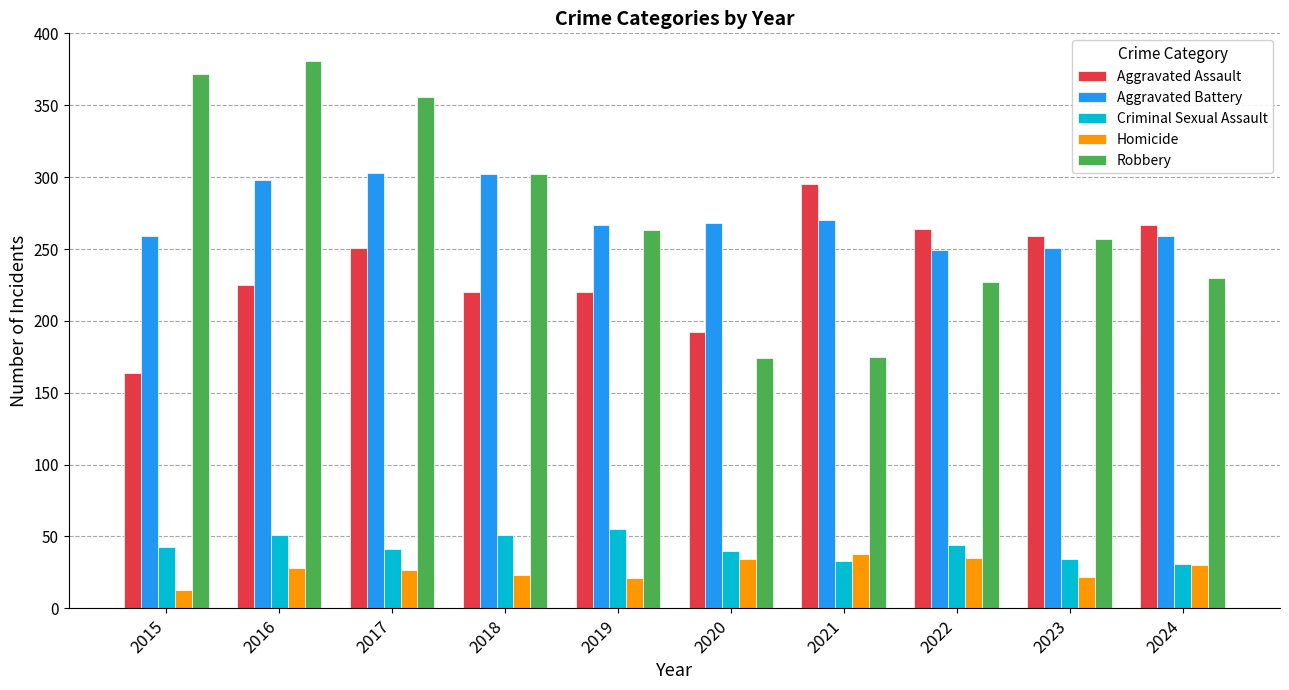

What is the sum of all Aggravated Battery values?

2726